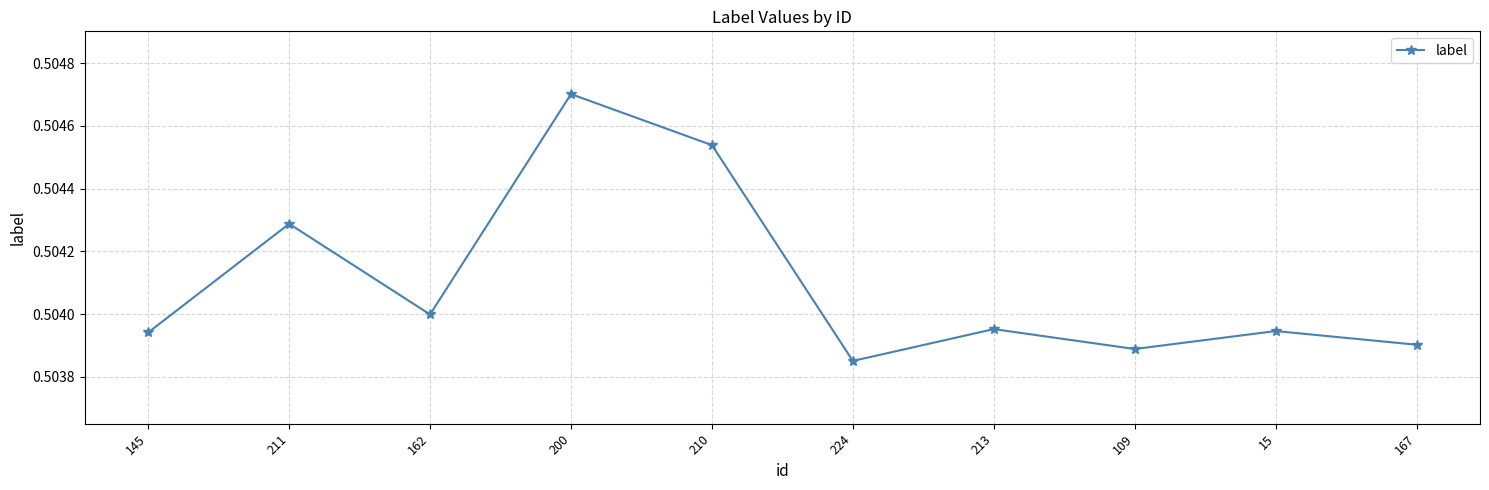

The value at 200 is 0.2. True or false?

False